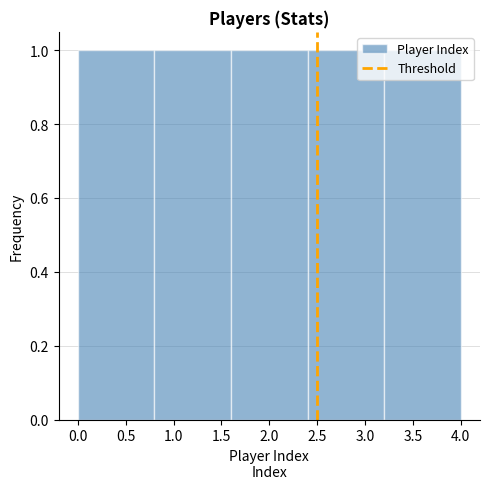

Reading left to right, transcribe this chart: for each bar, give the range it covers on the x-axis and its height. The values are not printed on the chart, so give them approximately, as read against the axis.

0.0 to 0.8: 1
0.8 to 1.6: 1
1.6 to 2.4: 1
2.4 to 3.2: 1
3.2 to 4.0: 1